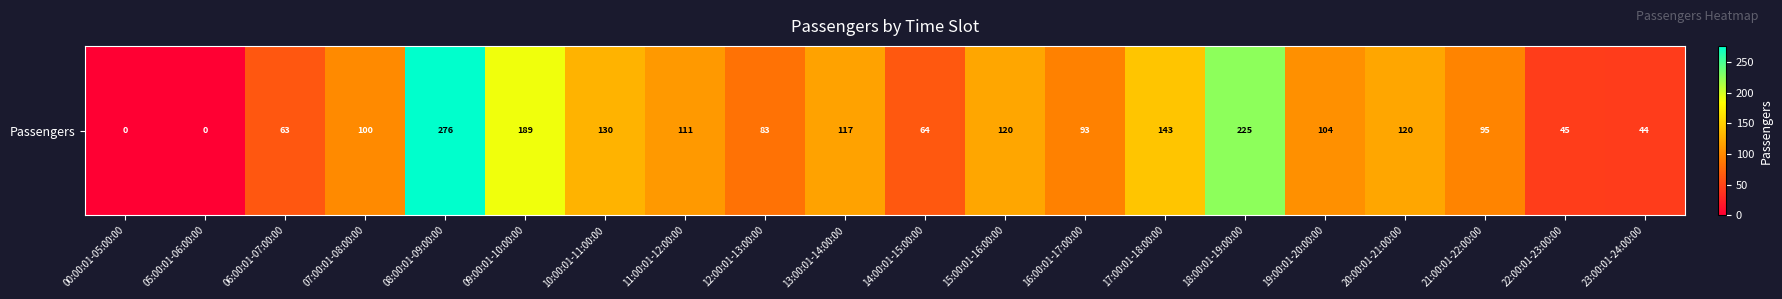

What is the change in value from 10:00:01-11:00:00 to 16:00:01-17:00:00?

-37